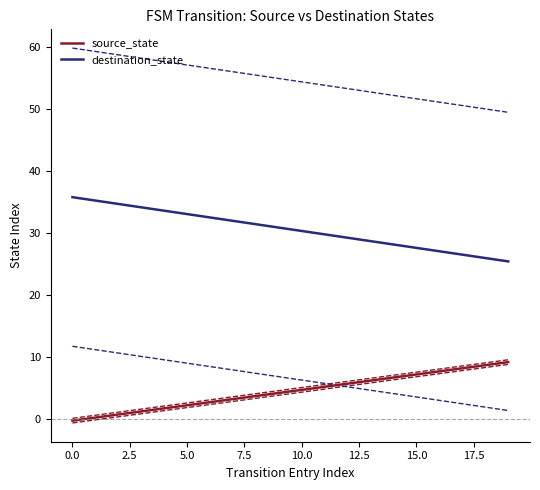

How many values in the destination_state series are below 30?

9